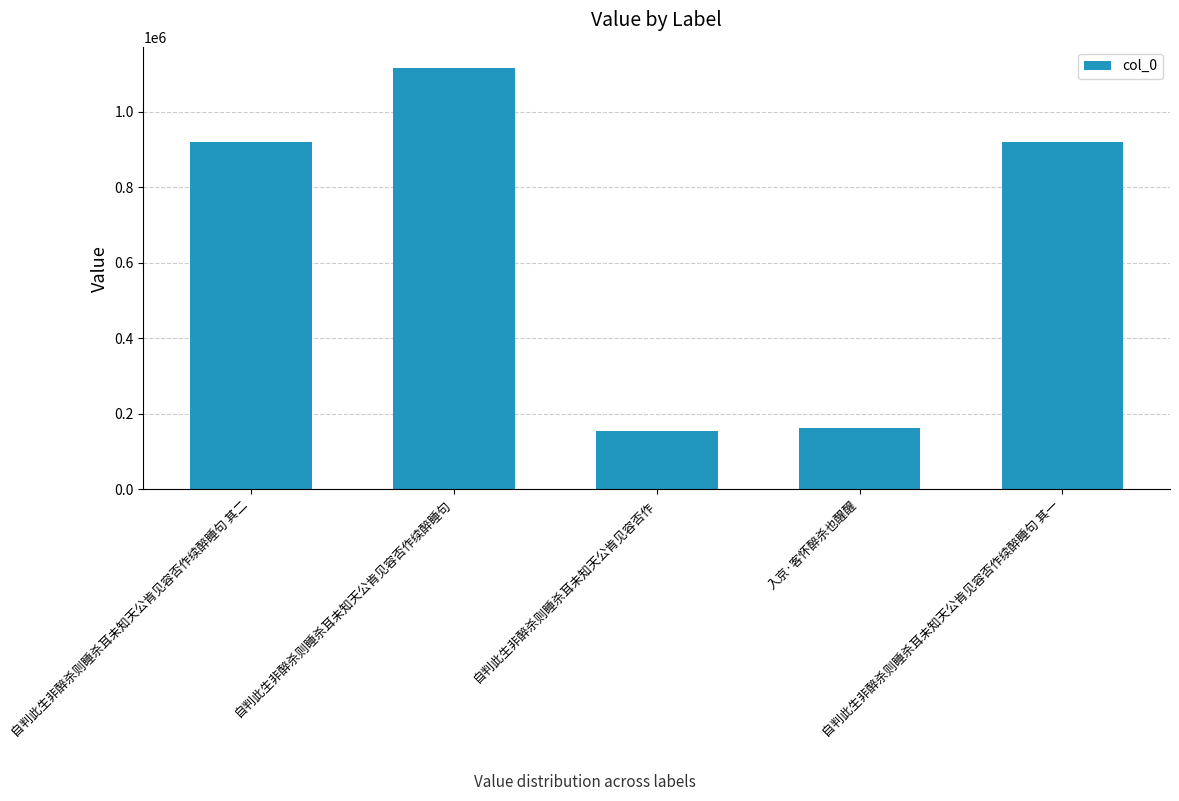

Is it true that the value at 自判此生非醉杀则睡杀耳未知天公肯见容否作续醉睡句 其一 is 1505306?

False